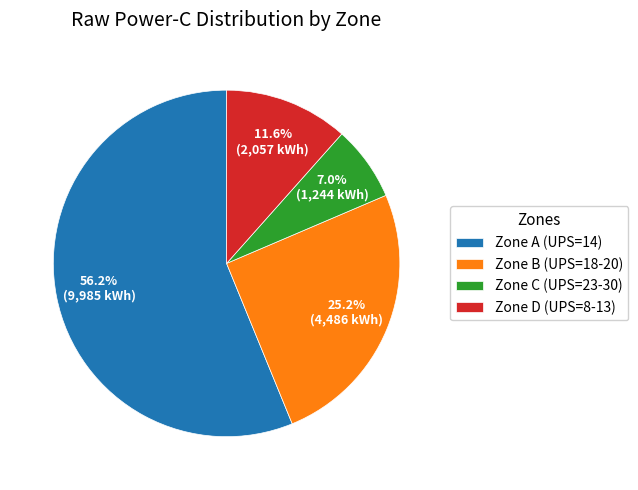

Between Zone A (UPS=14) and Zone B (UPS=18-20), which is larger?

Zone A (UPS=14)